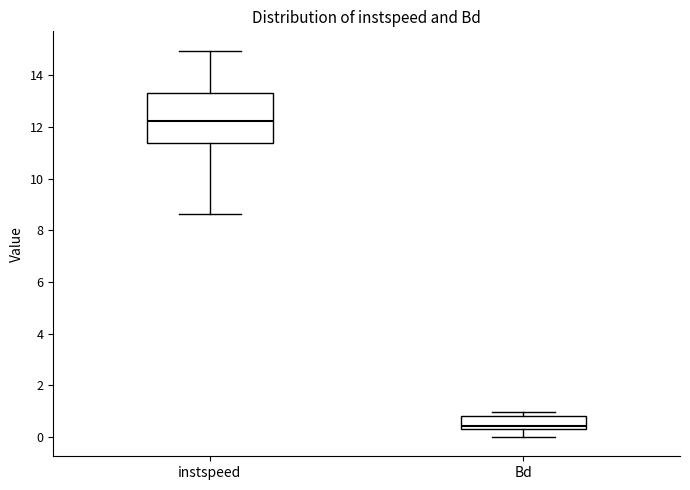

Where does the median line of the box for instspeed sit on the y-axis? The values are not printed on the chart, so give them approximately, as read against the axis.

12.2